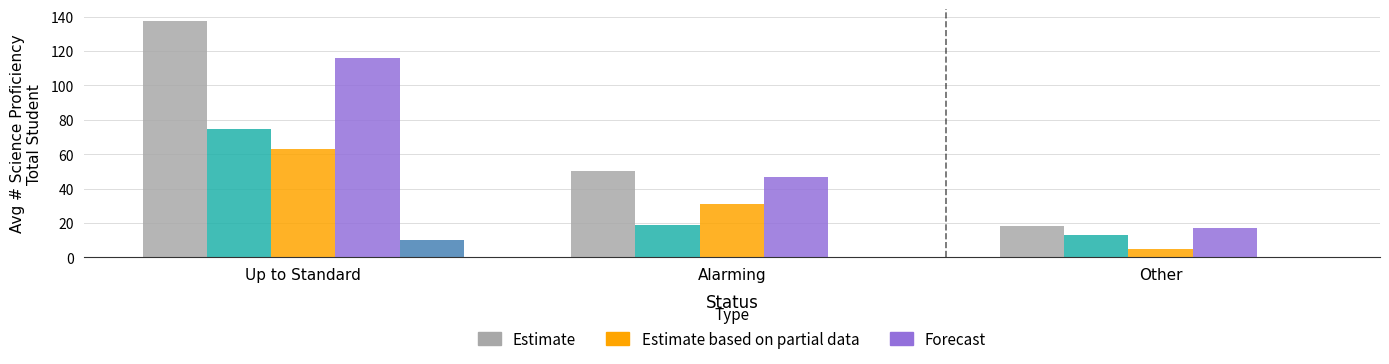

What is the total value across all series at Up to Standard?

401.0